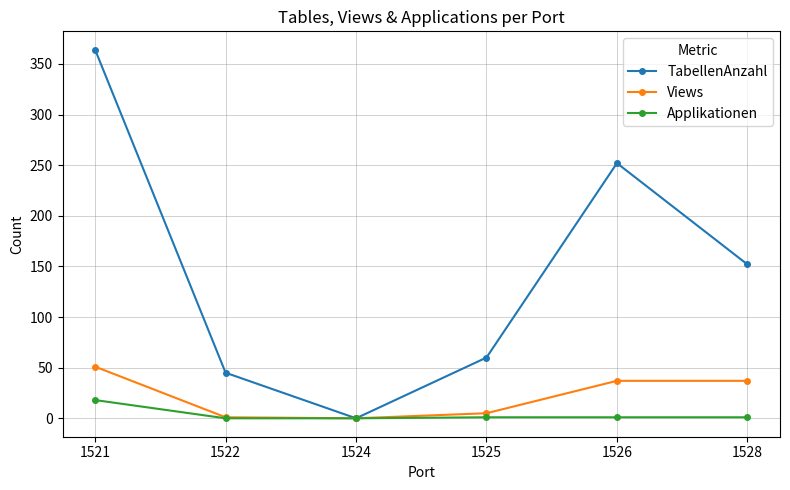

True or false: Views has a value of 37 at 1526.

True